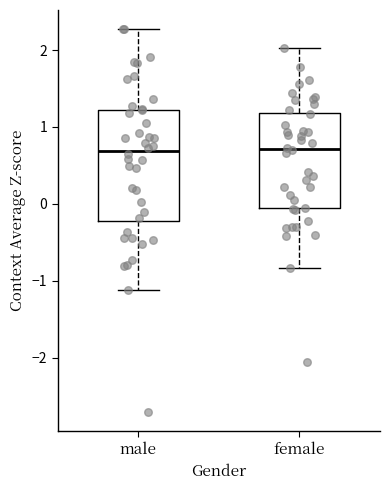

Reading left to right, read every box against the y-axis: the position of its median line, the range the box covers, and the ends of its whiskers. The values are not printed on the chart, so give them approximately, as read against the axis.

male: median 0.7, box -0.2 to 1.2, whiskers -1.1 to 2.3
female: median 0.7, box -0.1 to 1.2, whiskers -0.8 to 2.0